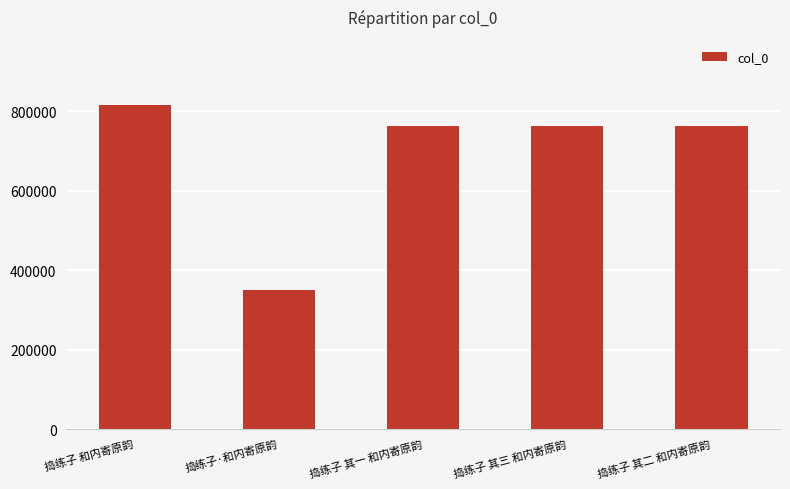

What is the average value?

691173